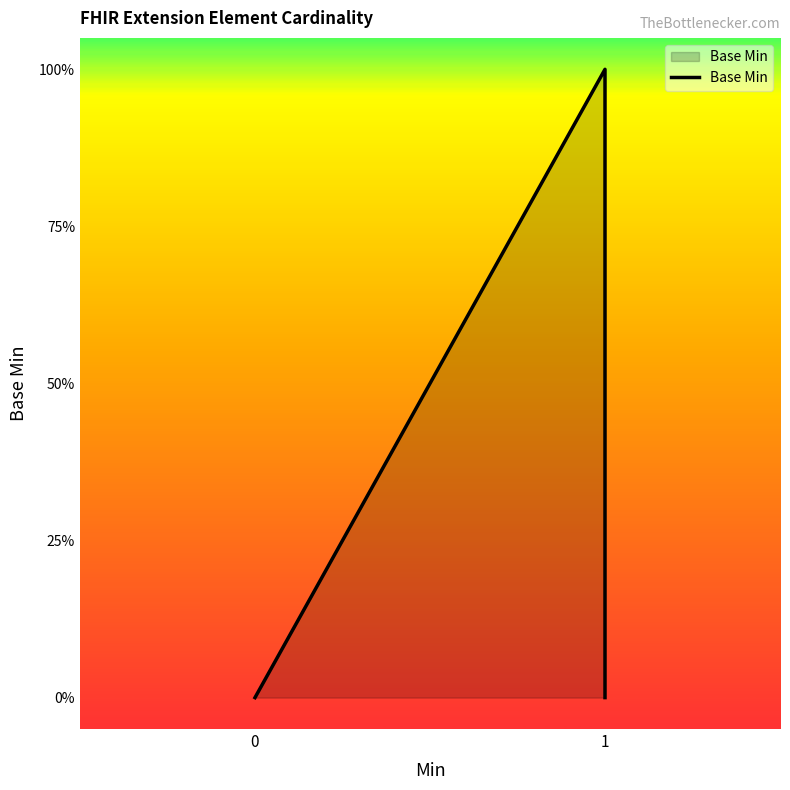

What is the sum of all values?

1